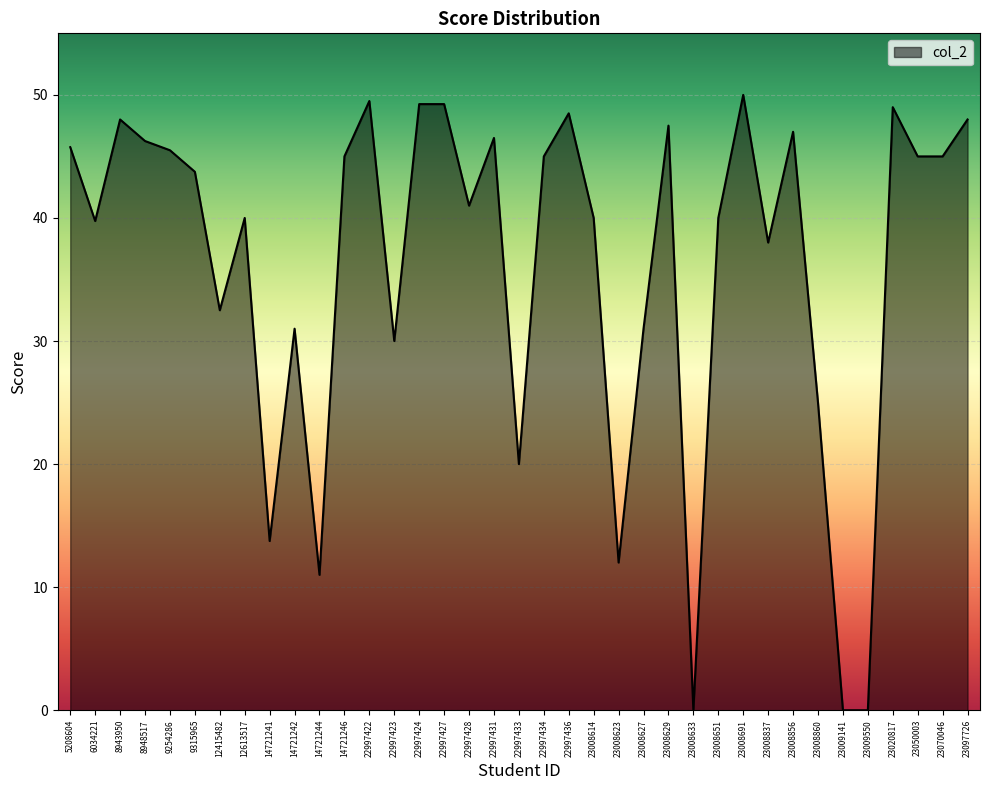

How many values exceed 43?

19